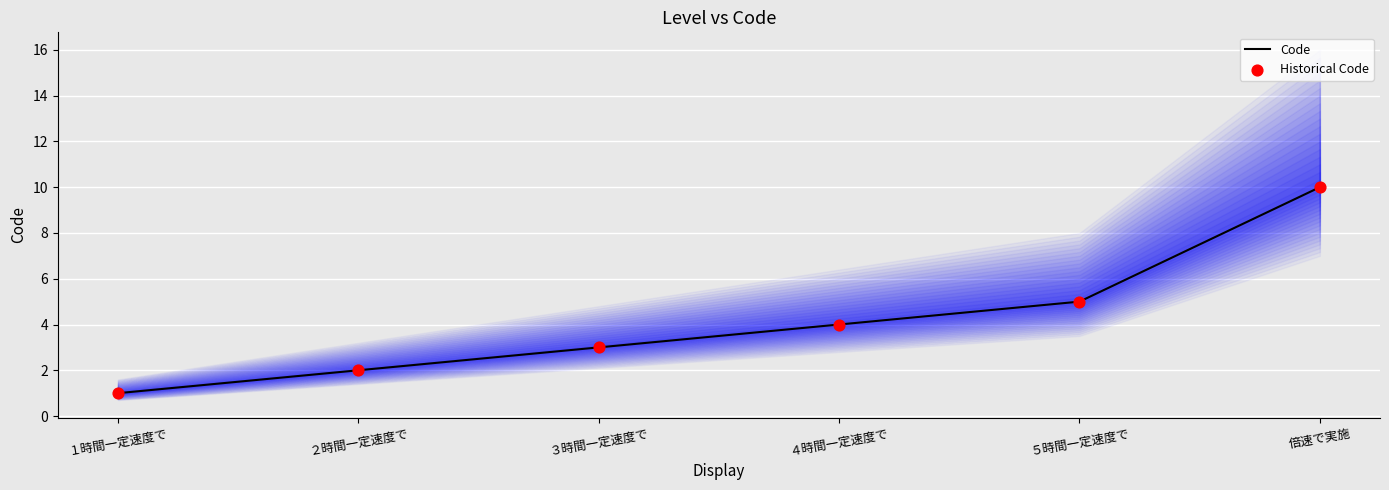

What are all the series names shown in the legend?

Code, Historical Code